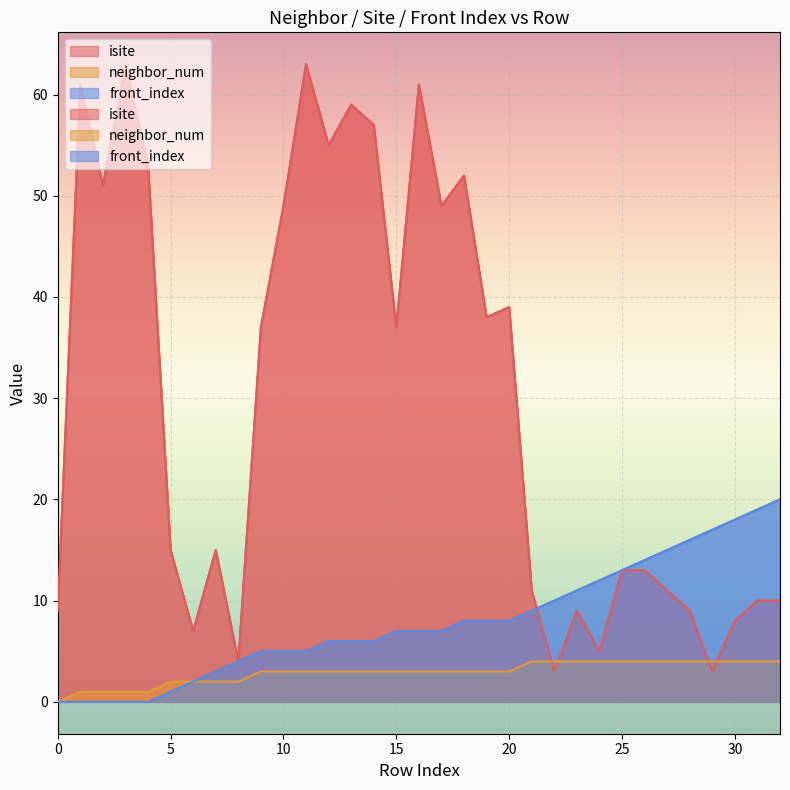

Between 11 and 1, which is larger?

11